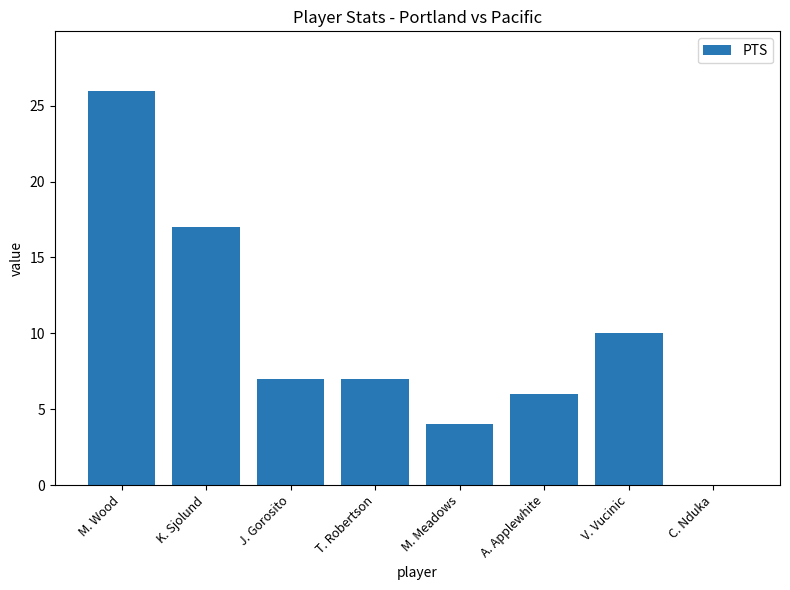

Which category has the highest value across all series?

M. Wood